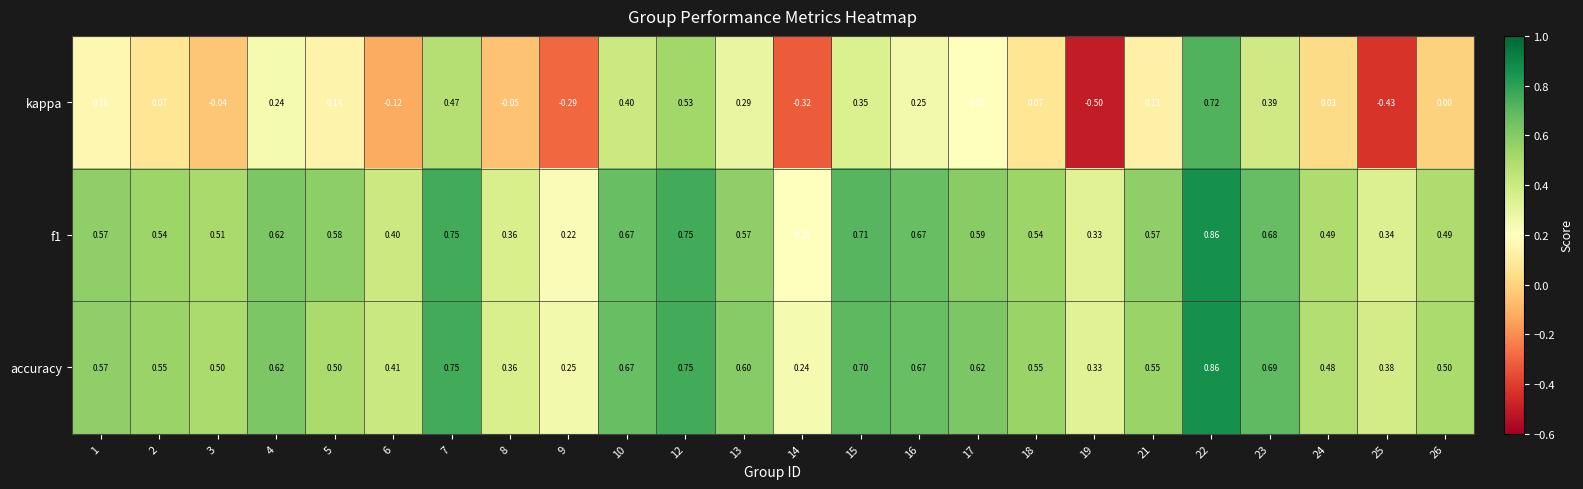

Which label corresponds to the largest value in the chart?

22